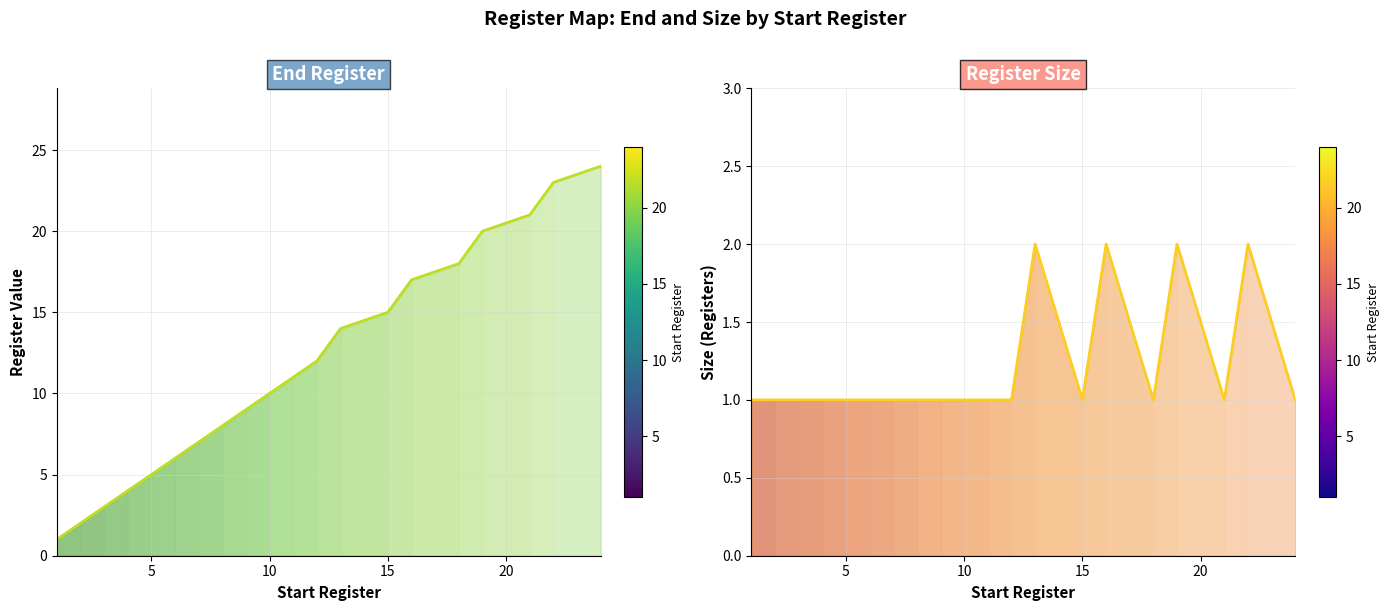

Which series has the widest spread of values?

End (line)